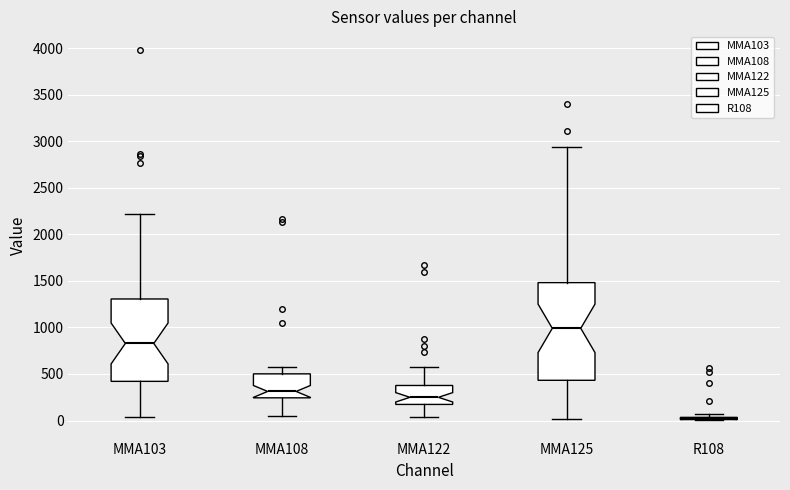

Which box is the tallest, from its lower edge to its upper edge?

MMA125